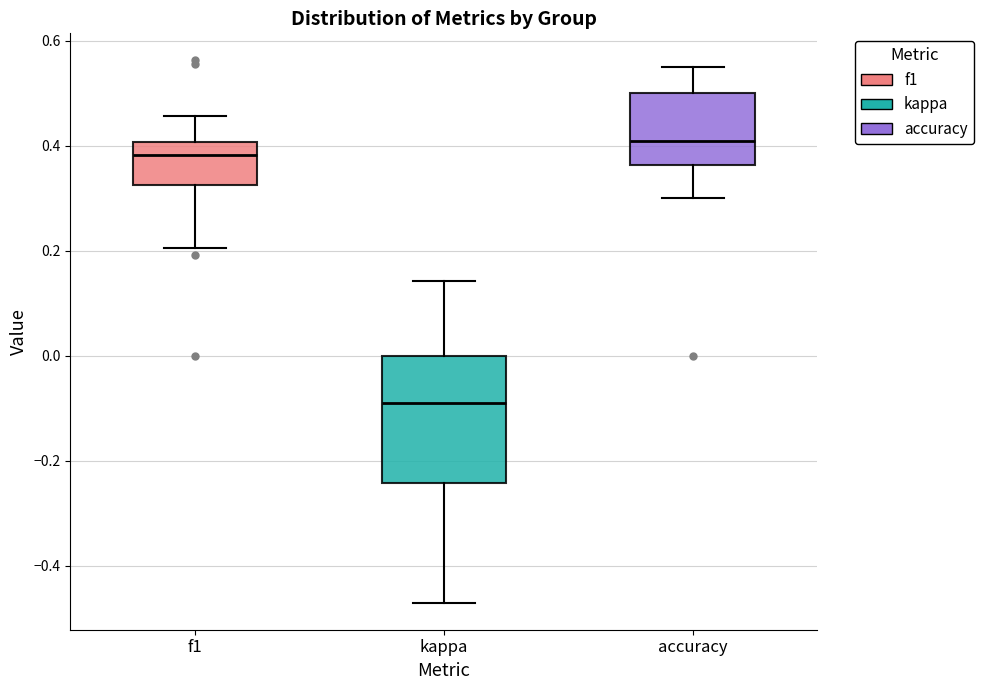

Reading left to right, transcribe this box plot: for each box, give where its median line is, the range the box spans, and where its two whiskers end, as read against the y-axis. The values are not printed on the chart, so give them approximately, as read against the axis.

f1: median 0.38, box 0.32 to 0.40, whiskers 0.20 to 0.46
kappa: median -0.10, box -0.24 to 0.00, whiskers -0.48 to 0.14
accuracy: median 0.40, box 0.36 to 0.50, whiskers 0.30 to 0.56